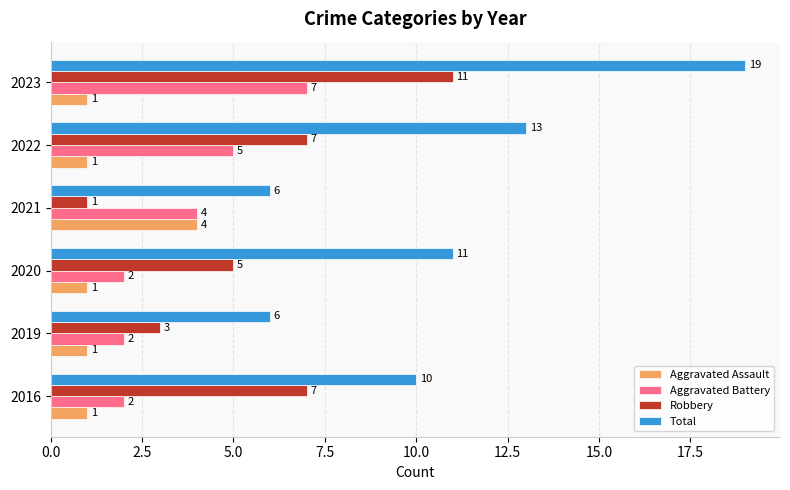

What is the difference between the highest and lowest values at 2022?

12